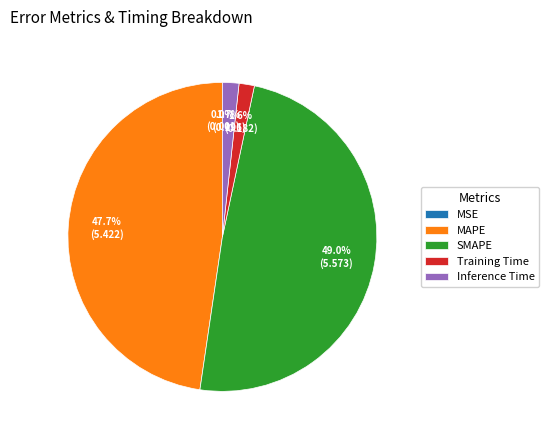

What is the largest slice in the pie chart?

SMAPE